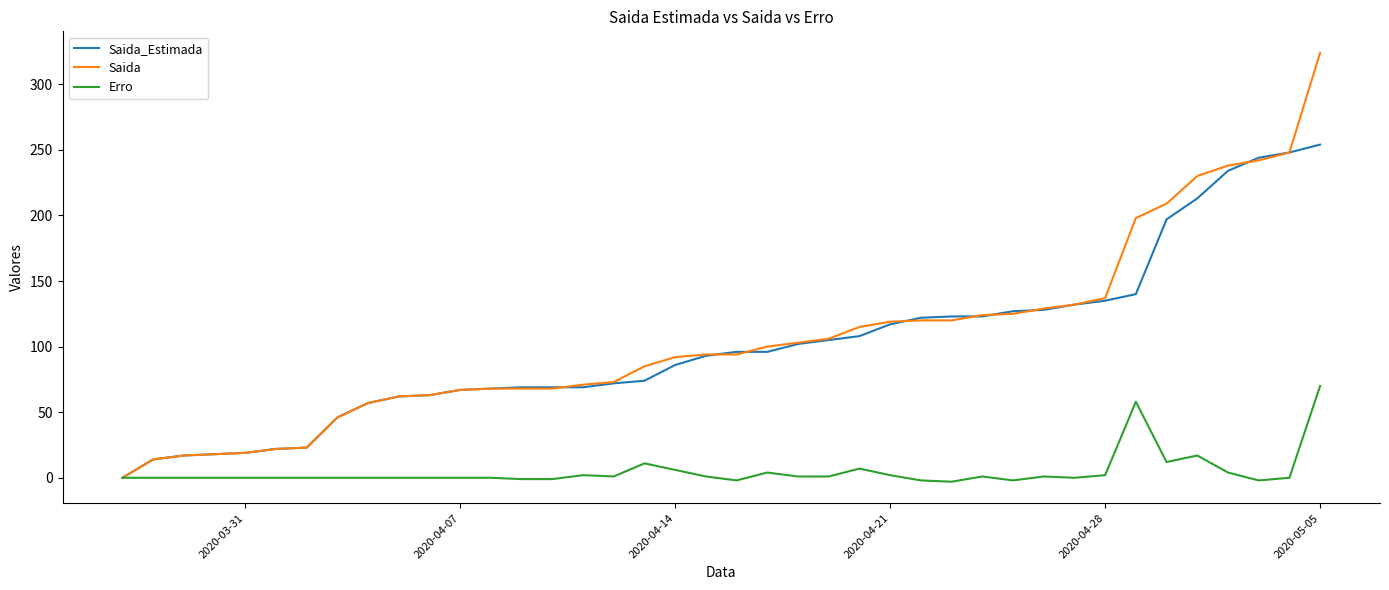

Rank the series by their maximum value, from lowest to highest.

Erro, Saida_Estimada, Saida